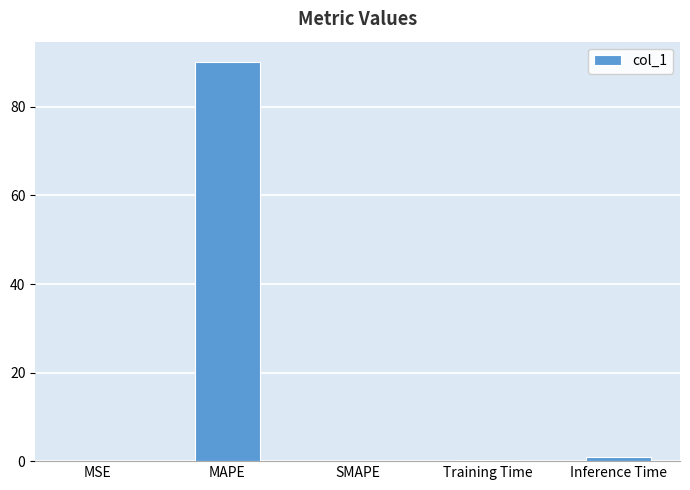

What is the maximum value shown in the chart?

90.2